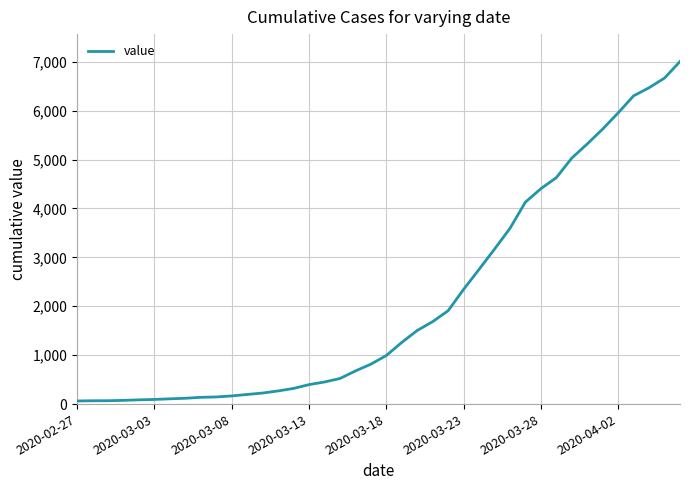

What is the difference between the maximum and minimum values?

6940